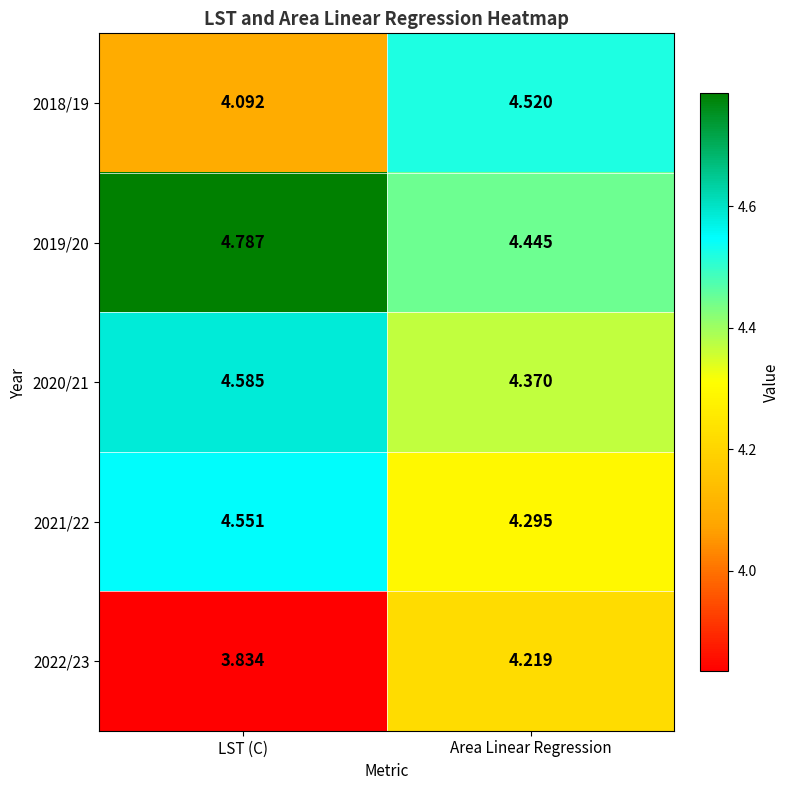

At which label does 2022/23 reach its peak?

Area Linear Regression